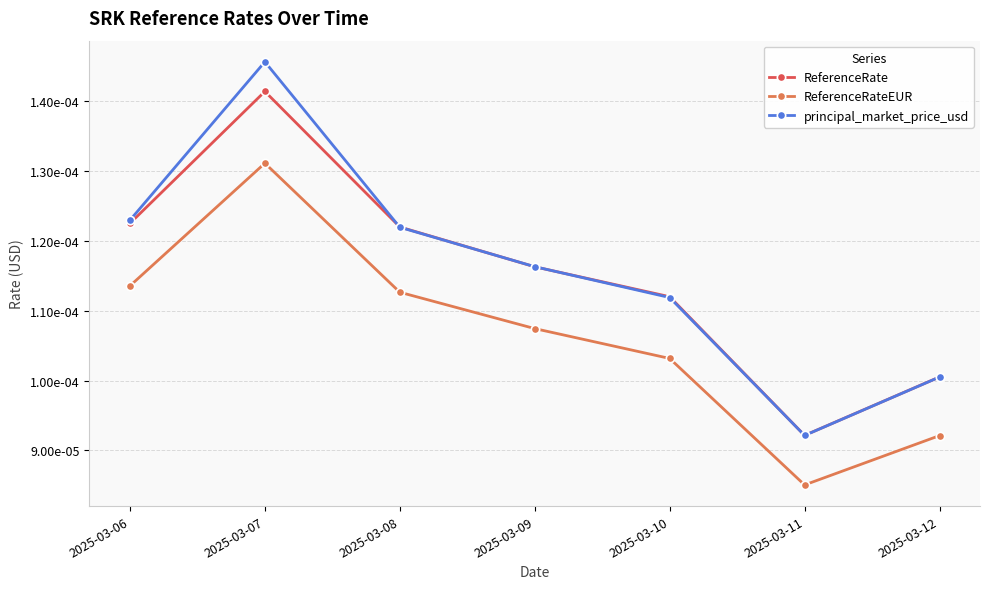

Which label corresponds to the smallest value in the chart?

2025-03-11